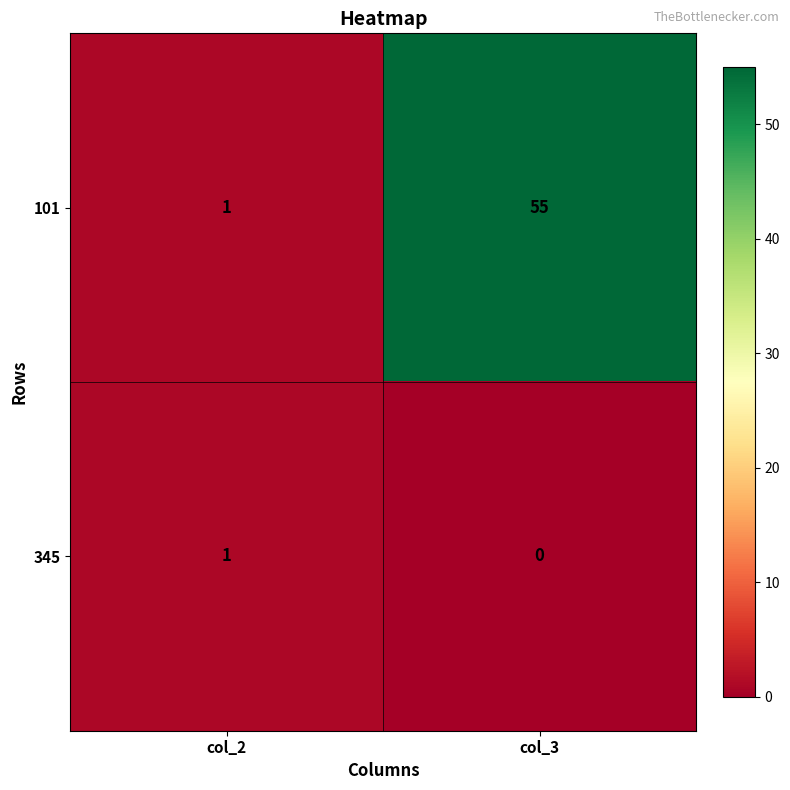

Reading left to right, list all the values displayed in this chart.

101: col_2=1	col_3=55
345: col_2=1	col_3=0